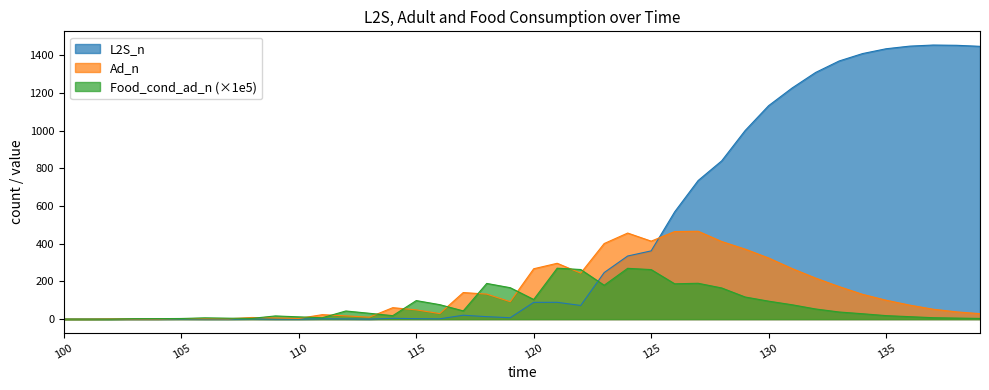

Rank the series by their maximum value, from highest to lowest.

L2S_n, Ad_n, Food_cond_ad_n (×1e5)